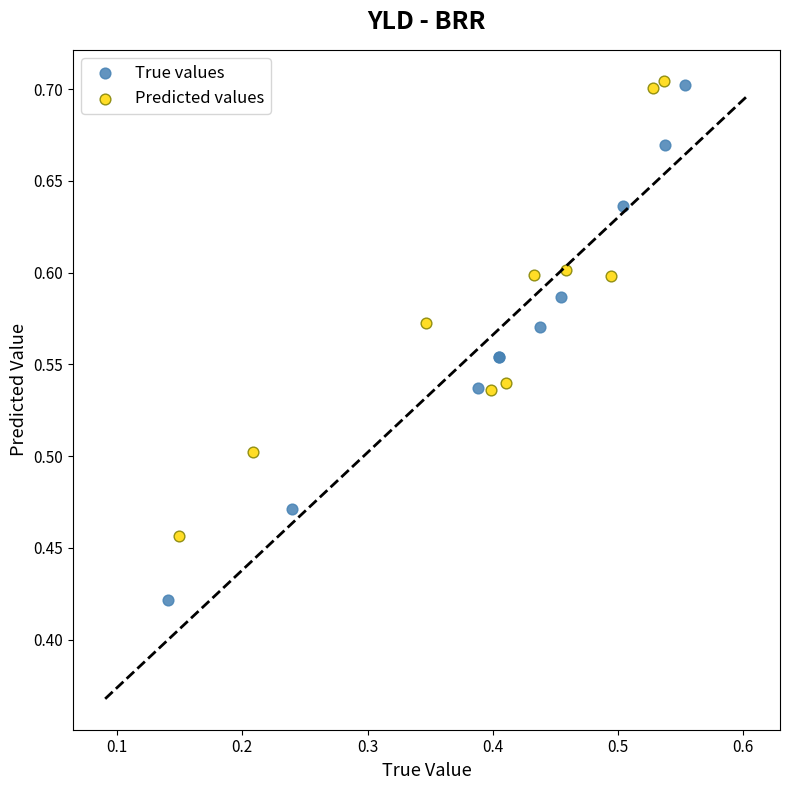

Which series contains the lowest Y value?

True values